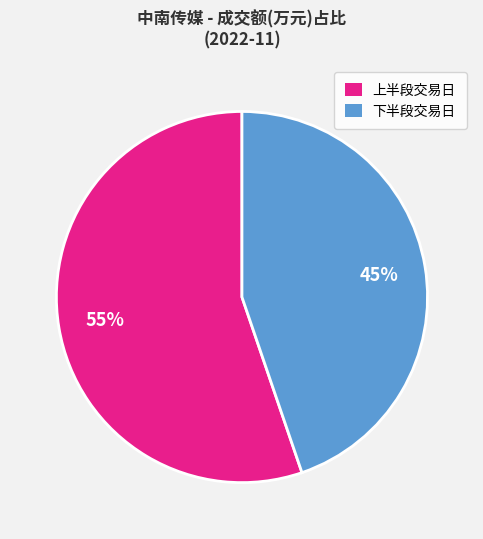

Is there a majority slice in this chart?

Yes